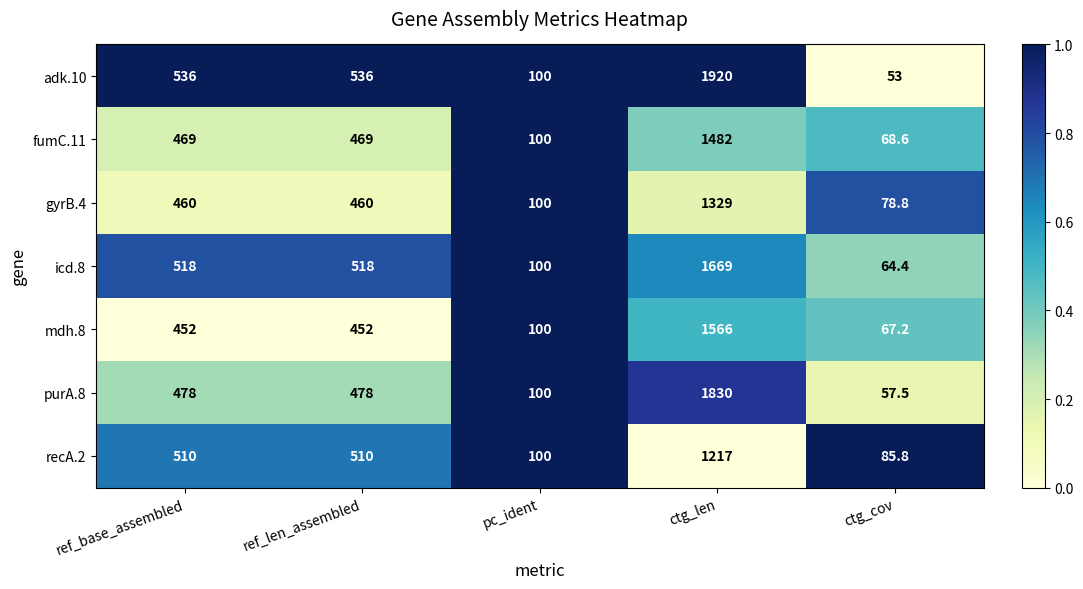

What is the approximate value of purA.8 at ref_len_assembled?

478.0